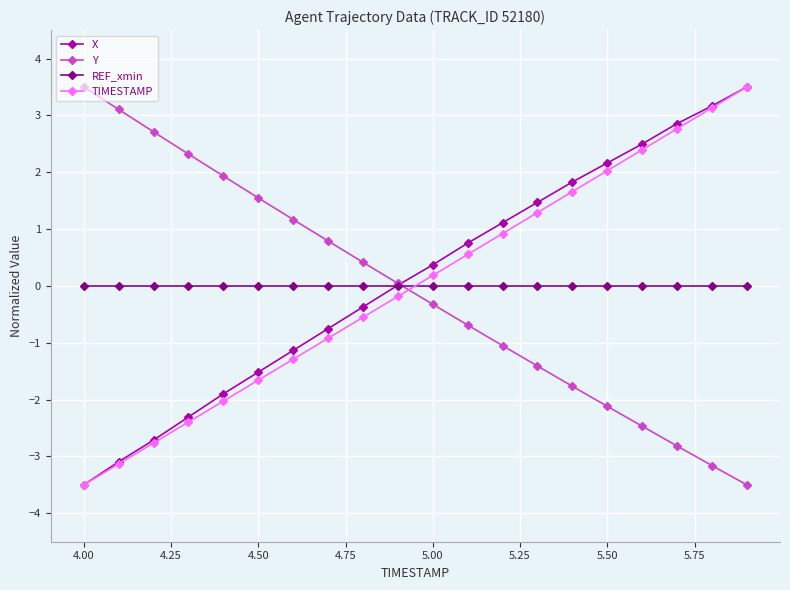

Which series ends up on top after the final intersection of Y and TIMESTAMP?

TIMESTAMP